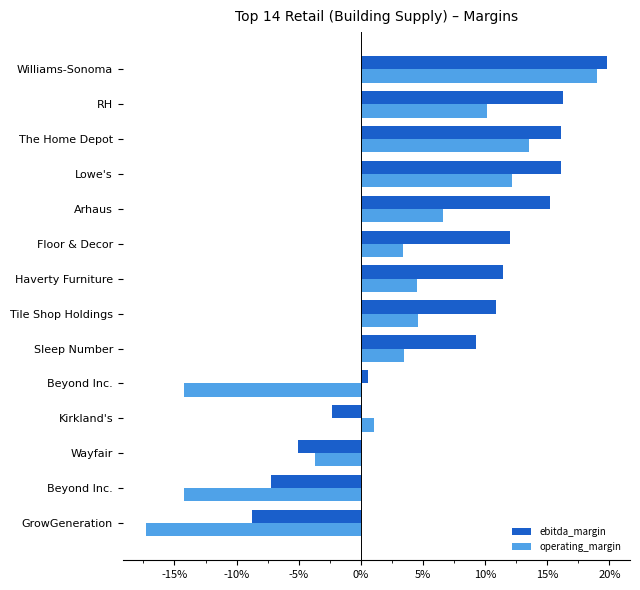

What are all the series names shown in the legend?

ebitda_margin, operating_margin